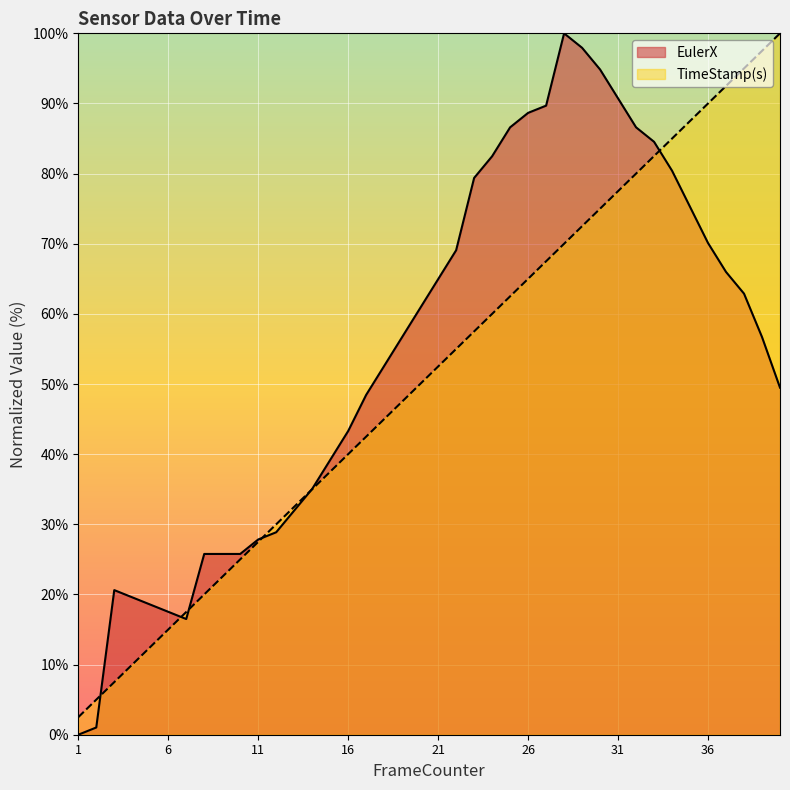

What is the value of the TimeStamp(s) point at the 19th from the left?

47.5